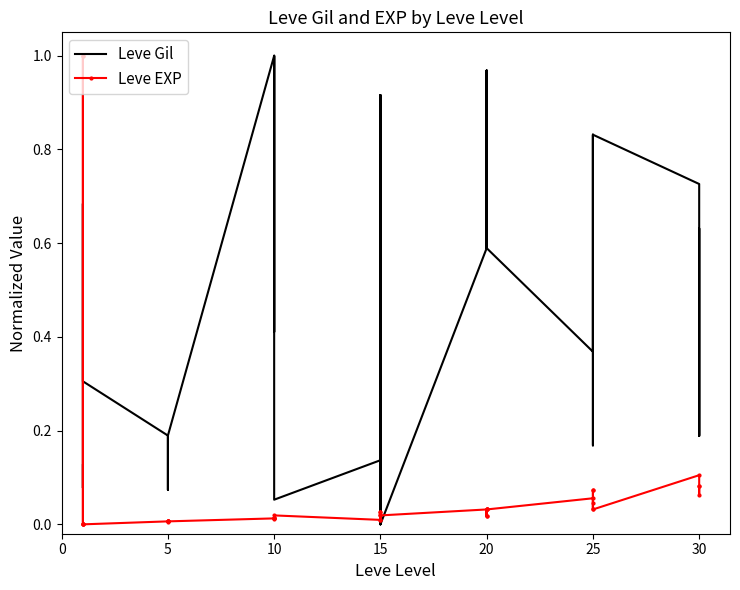

Is this an area chart (filled region under the line)?

No